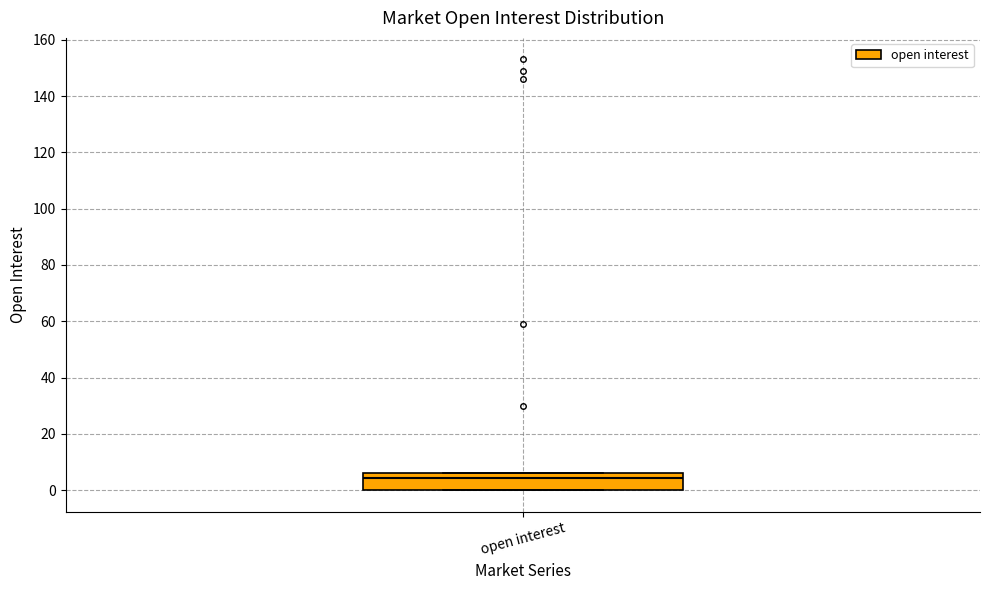

Where does the median line of the box for open interest sit on the y-axis? The values are not printed on the chart, so give them approximately, as read against the axis.

4